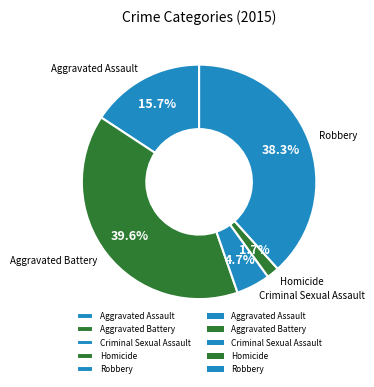

Between Robbery and Criminal Sexual Assault, which is larger?

Robbery